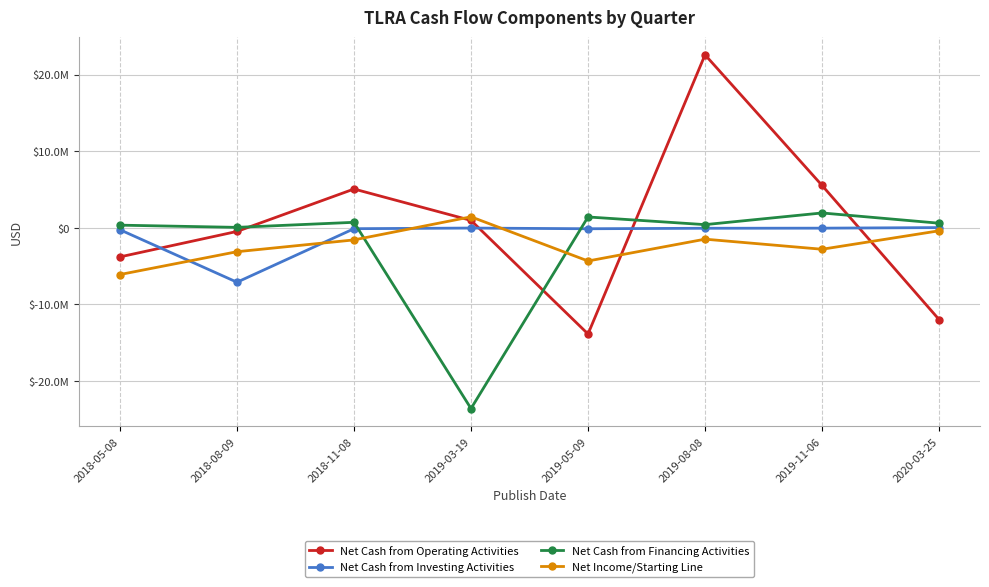

Which label corresponds to the largest value in the chart?

2019-08-08